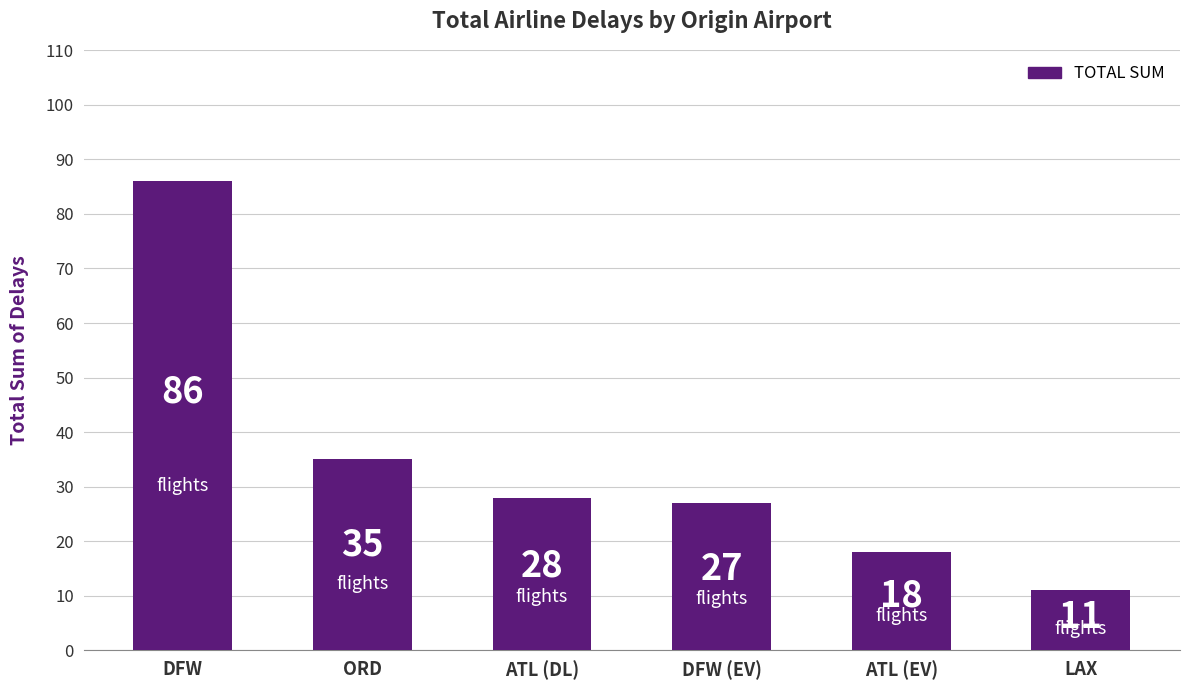

True or false: the data shows 27 at DFW (EV).

True